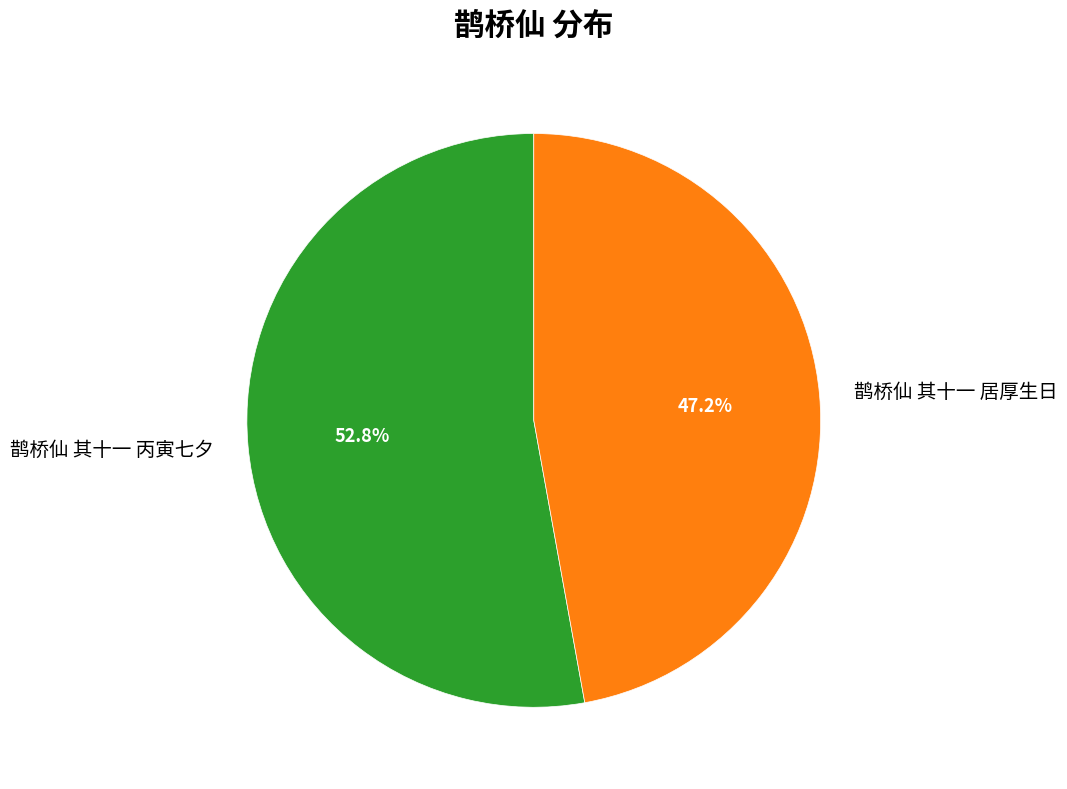

Is there a majority slice in this chart?

Yes